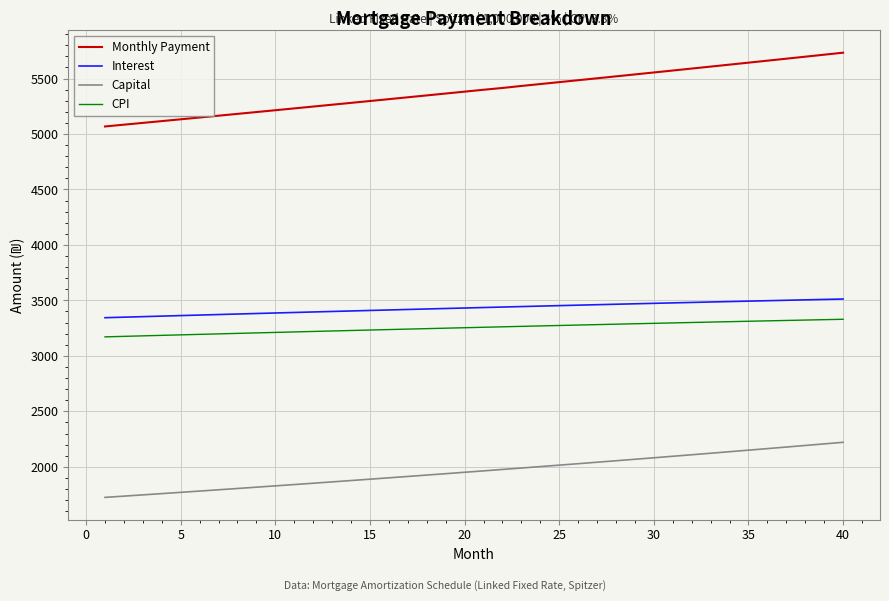

How many values in the Monthly Payment series are below 5398?

20